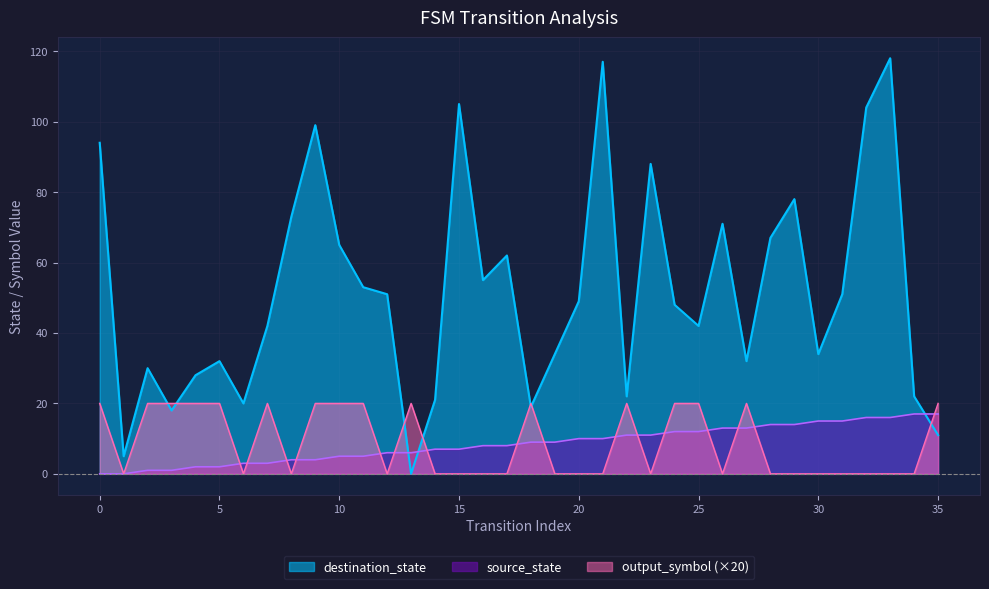

True or false: destination_state has a value of 11 at 35.

True